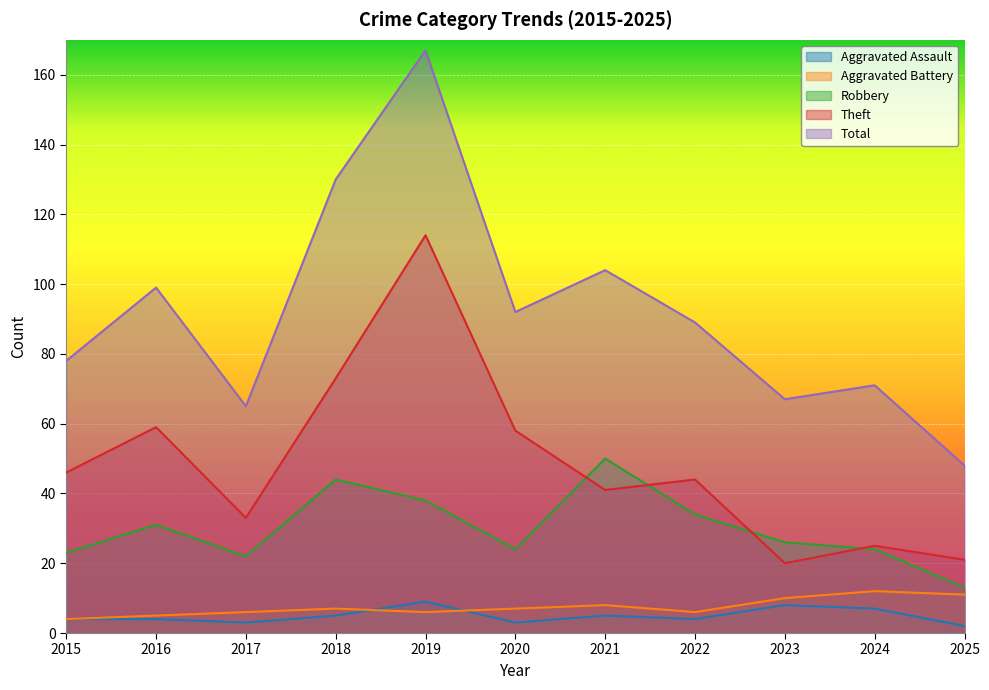

Where is Theft nearest to the value 67?

2018